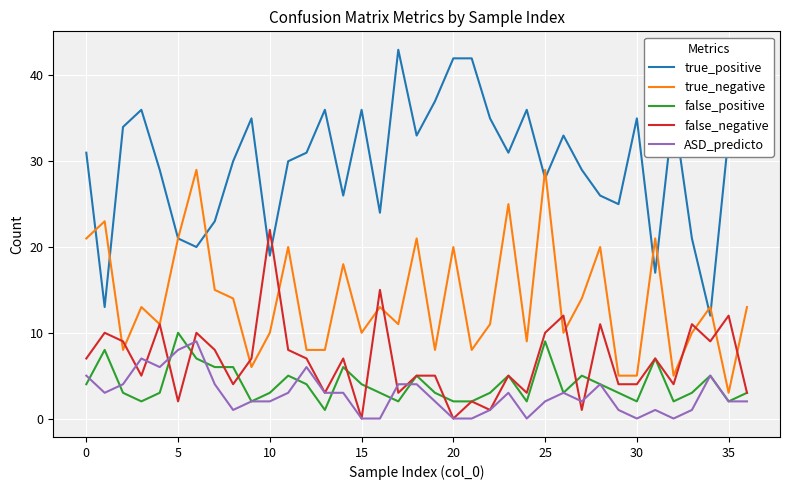

What is the greatest value displayed?

43